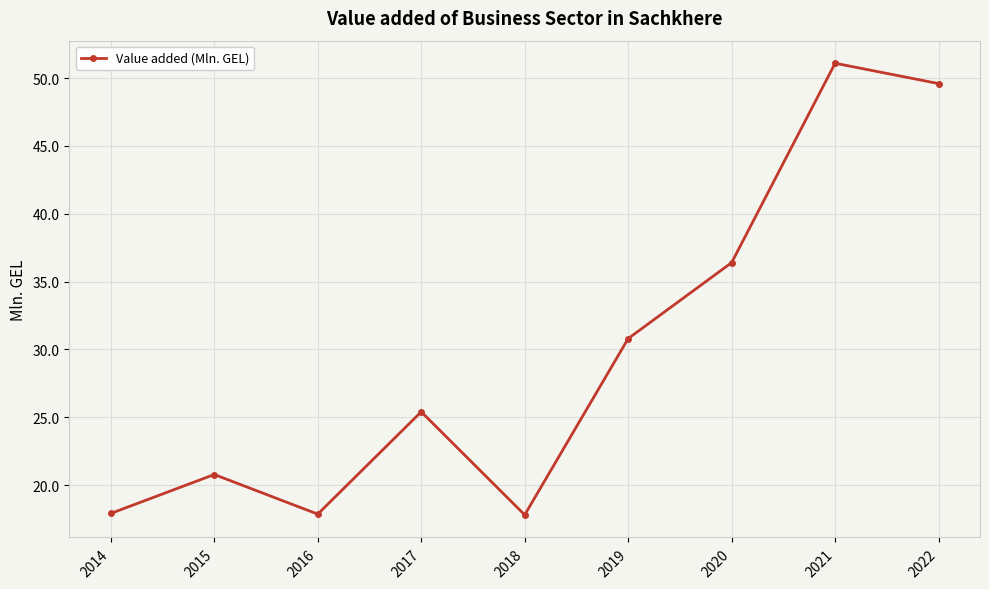

How many values exceed 25?

5